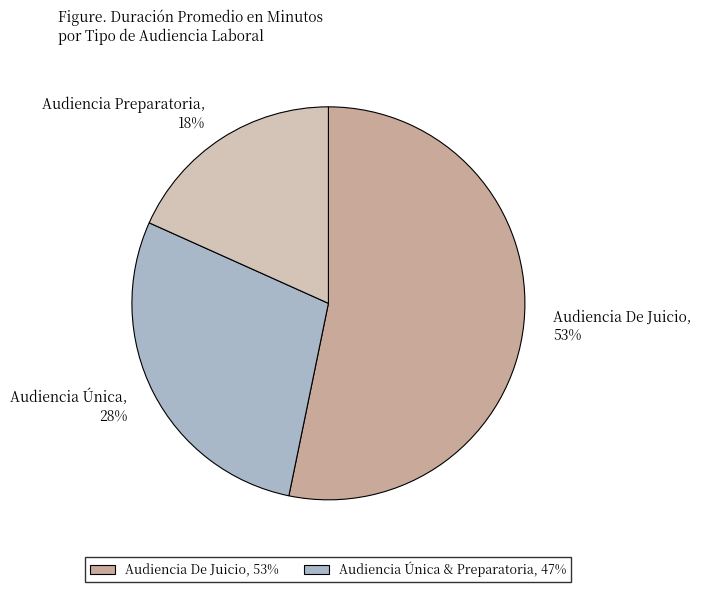

Combined, do Audiencia De Juicio and Audiencia Única account for over 50%?

Yes